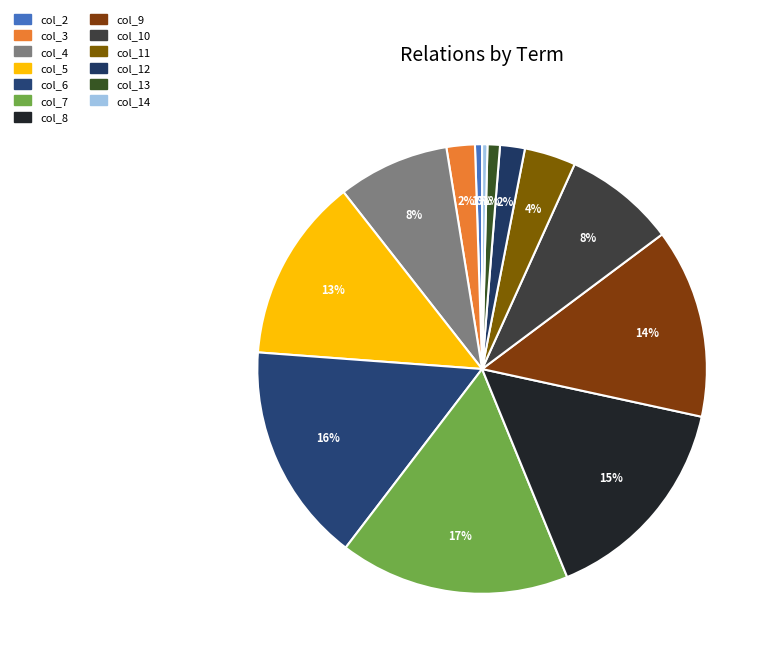

What portion of the pie excludes col_8?

84.4%